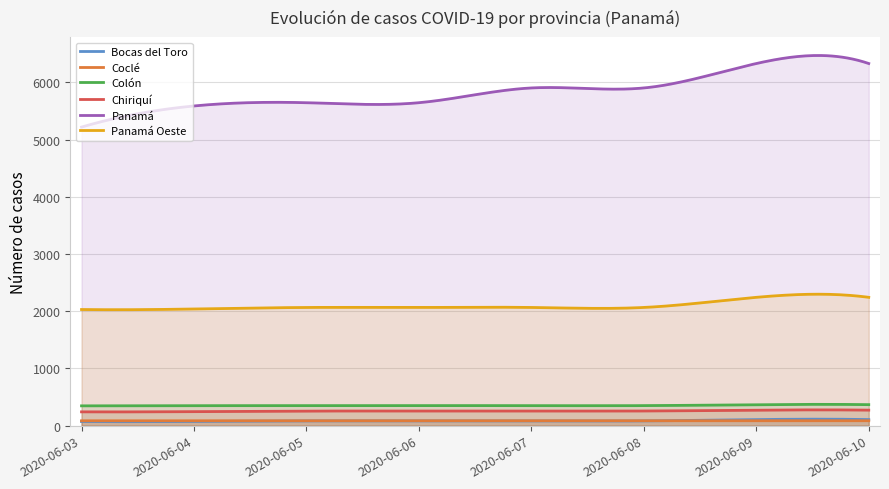

True or false: Colón and Panamá cross at least once.

False